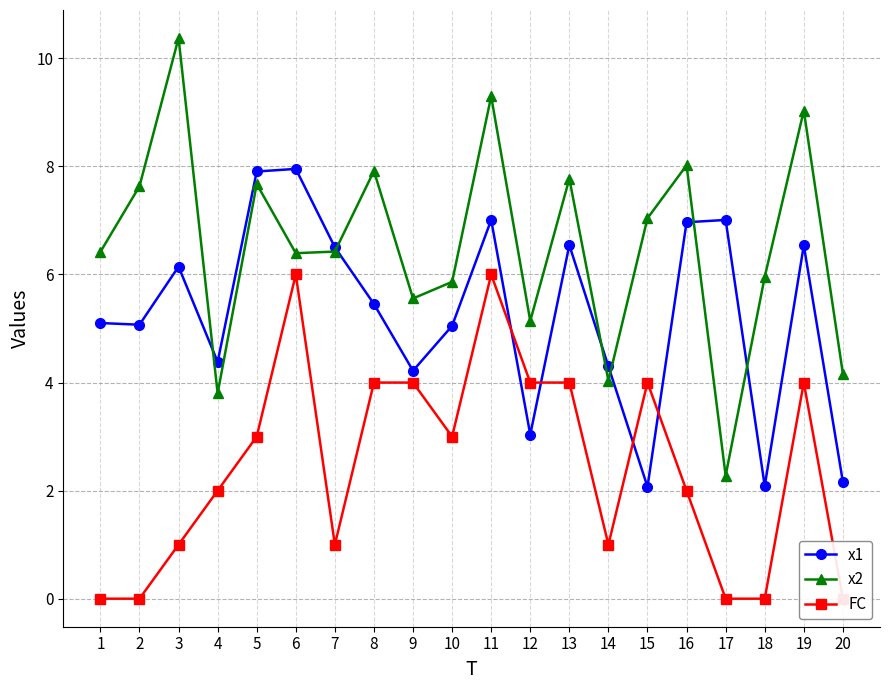

True or false: x2 and FC cross at least once.

False